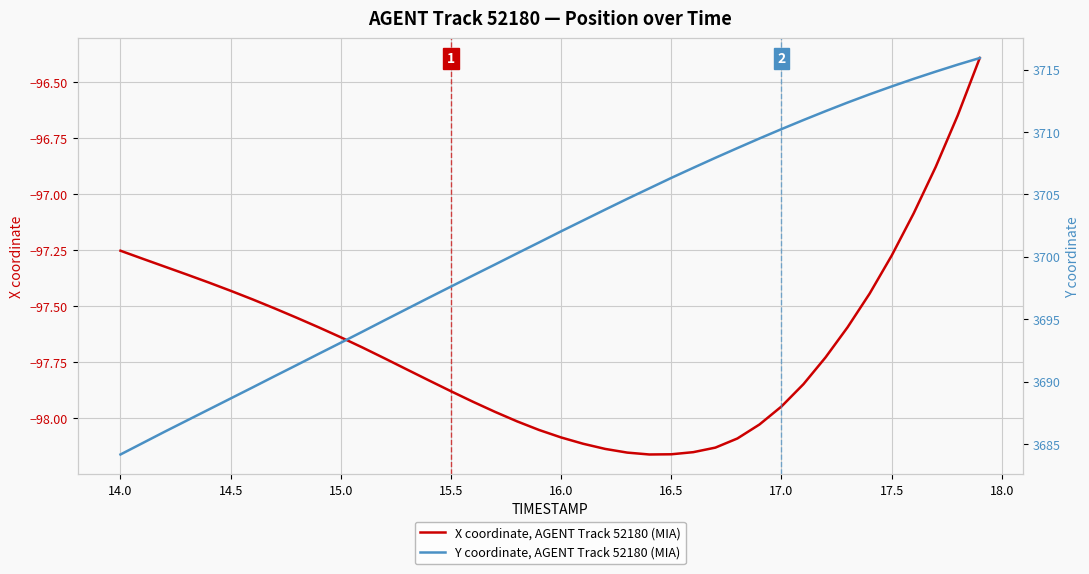

How many categories are shown in the chart?

40